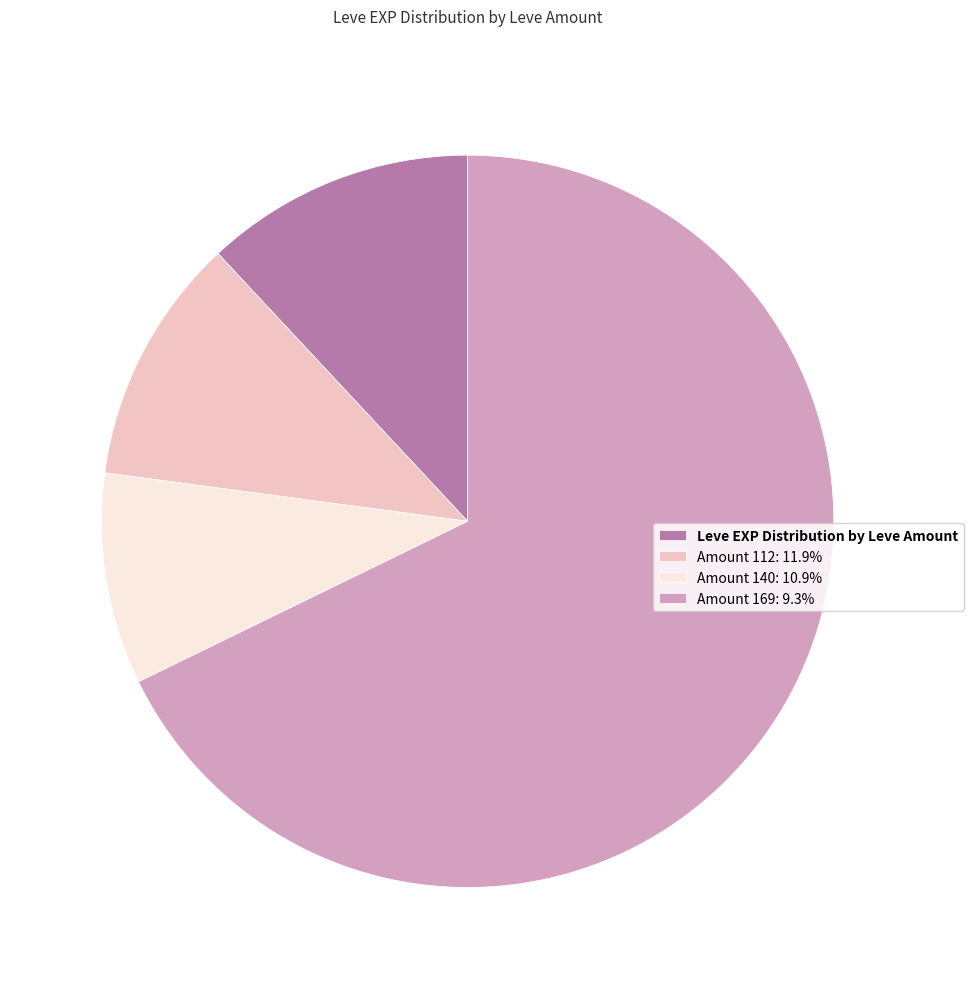

Count the number of slices in the pie.

4